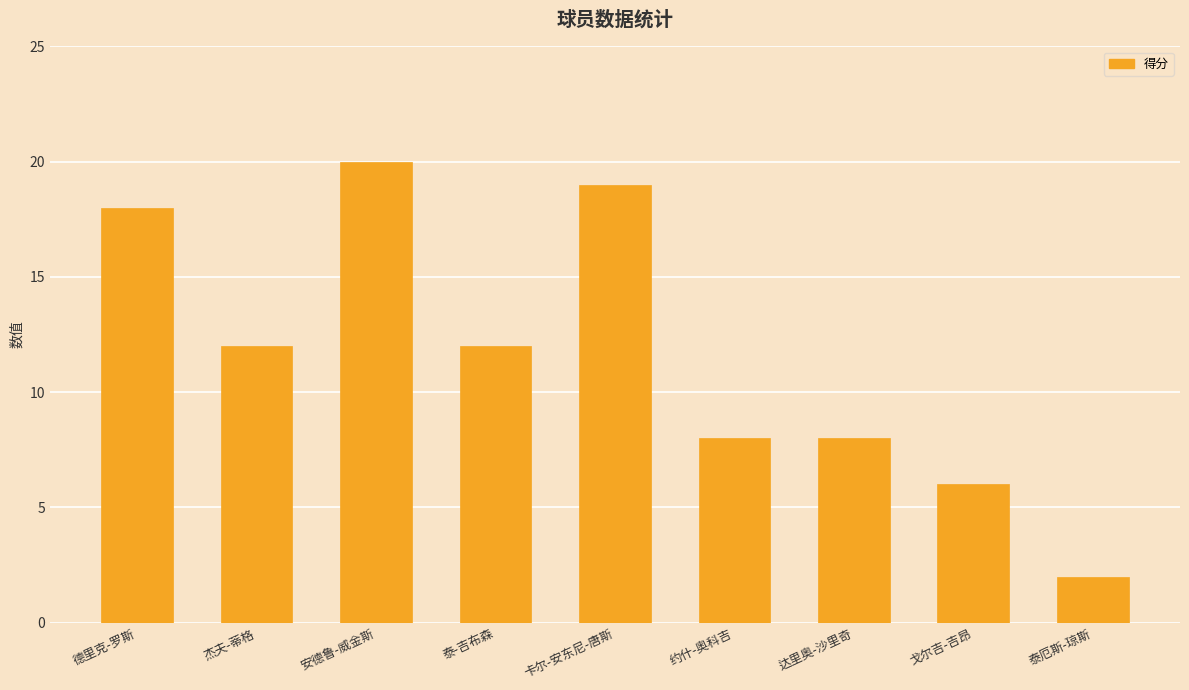

Reading left to right, list all the values displayed in this chart.

德里克-罗斯=18	杰夫-蒂格=12	安德鲁-威金斯=20	泰-吉布森=12	卡尔-安东尼-唐斯=19	约什-奥科吉=8	达里奥-沙里奇=8	戈尔吉-吉昂=6	泰厄斯-琼斯=2